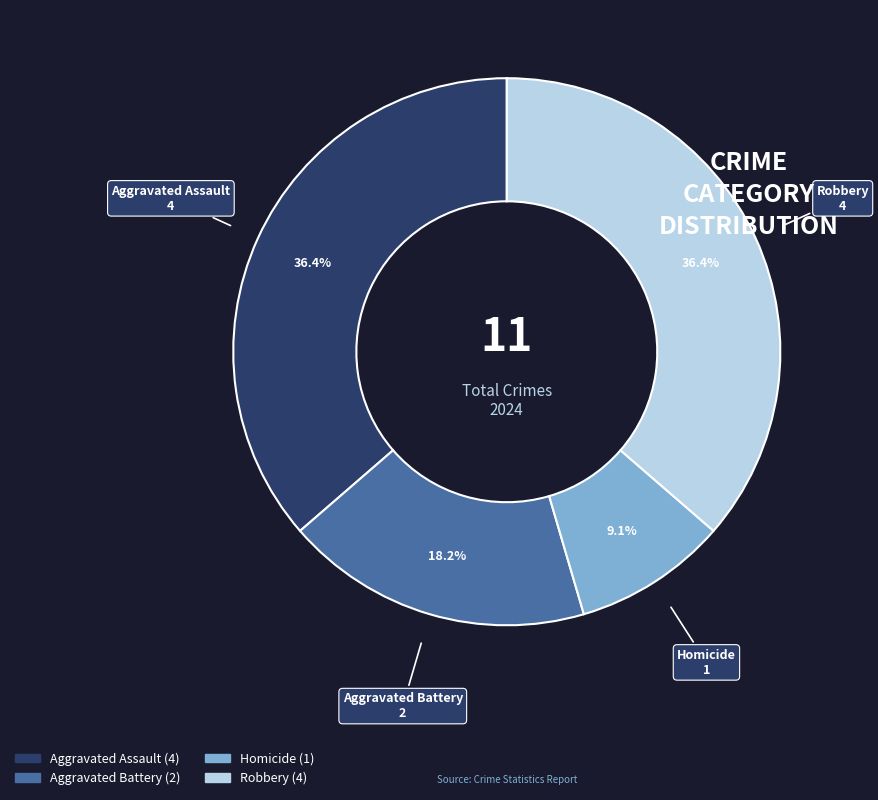

Does Homicide account for over 50% of the chart?

No